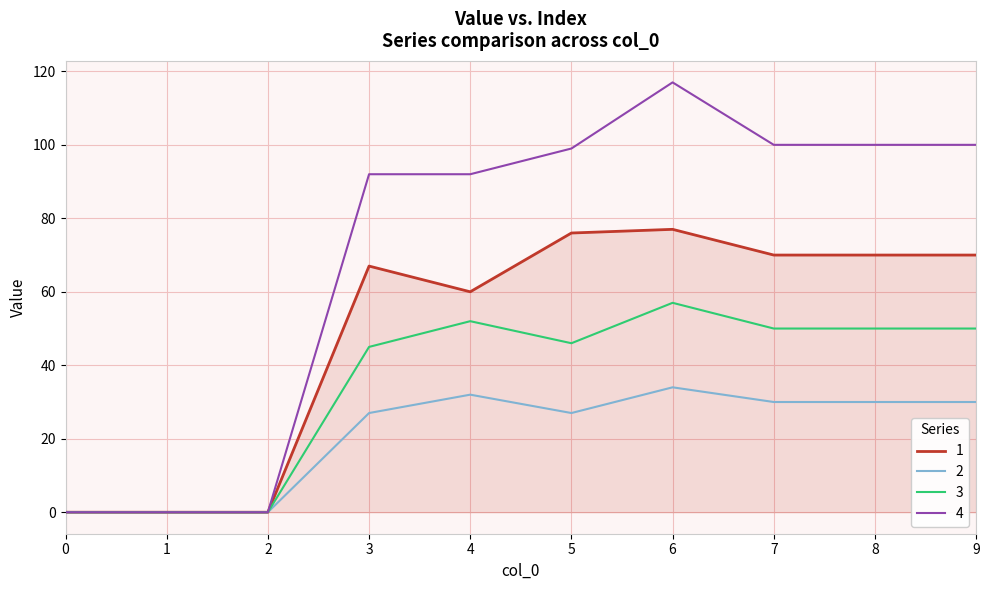

Between 2 and 9, which series saw the biggest shift?

4